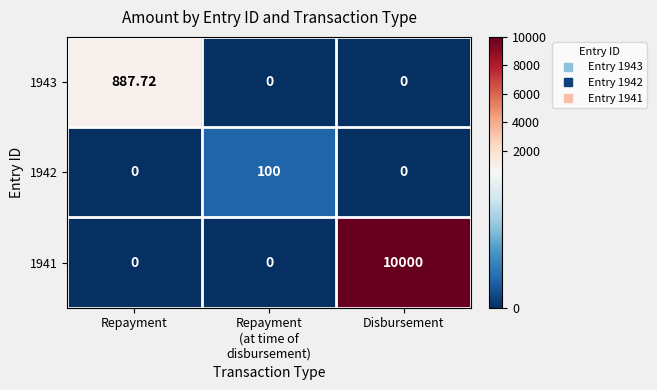

At which category is the sum across all series the highest?

Disbursement